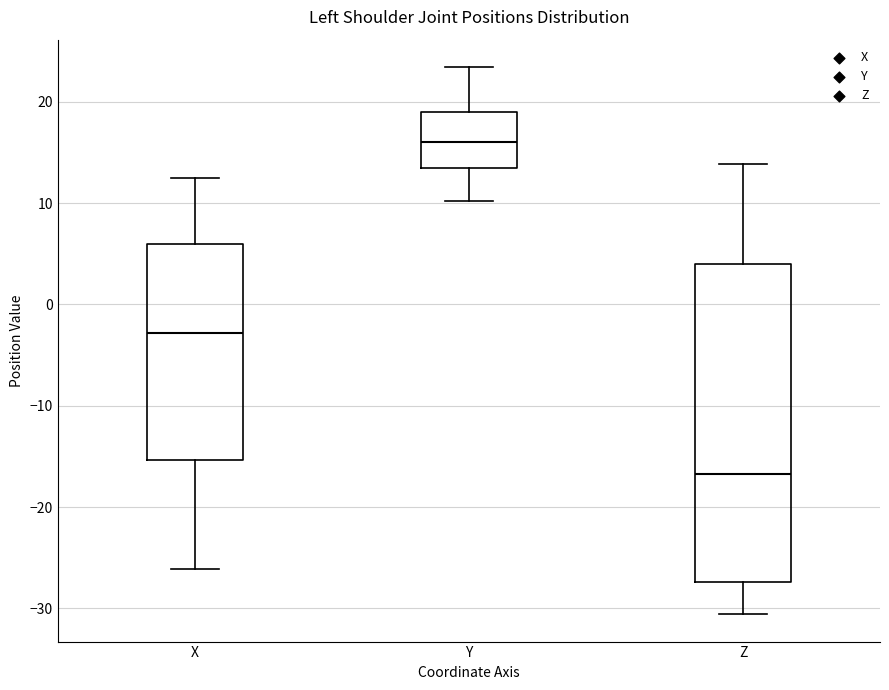

Which box has the lowest median line?

Z